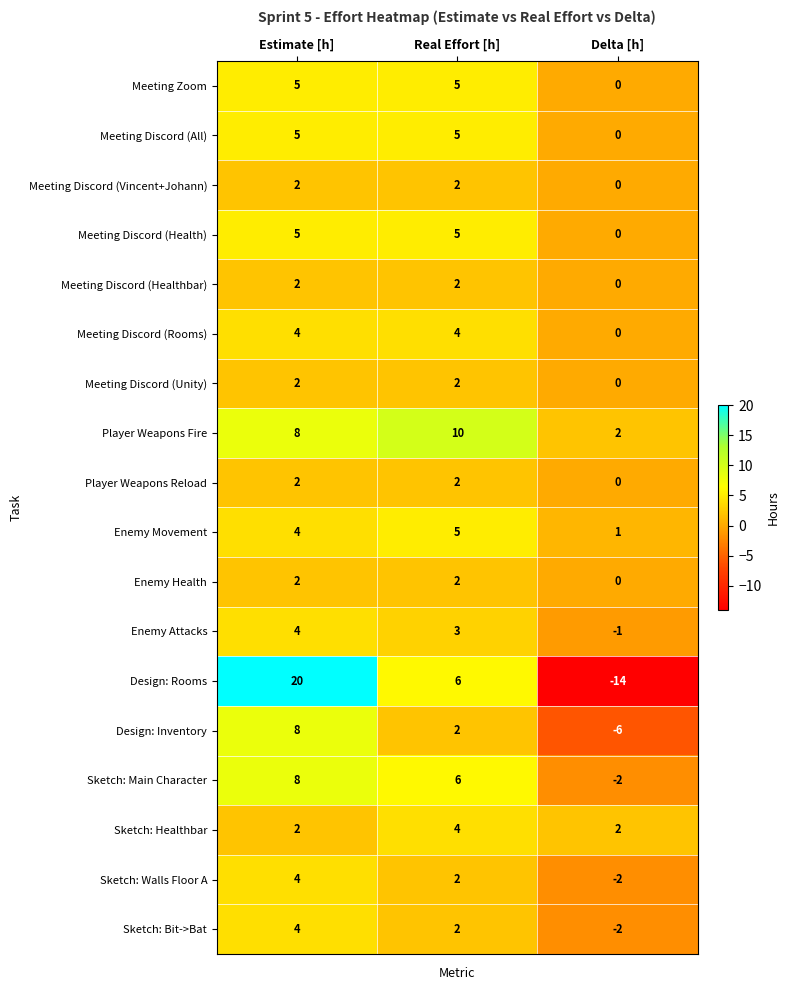

What is the average value of the Meeting Discord (Rooms) series?

3